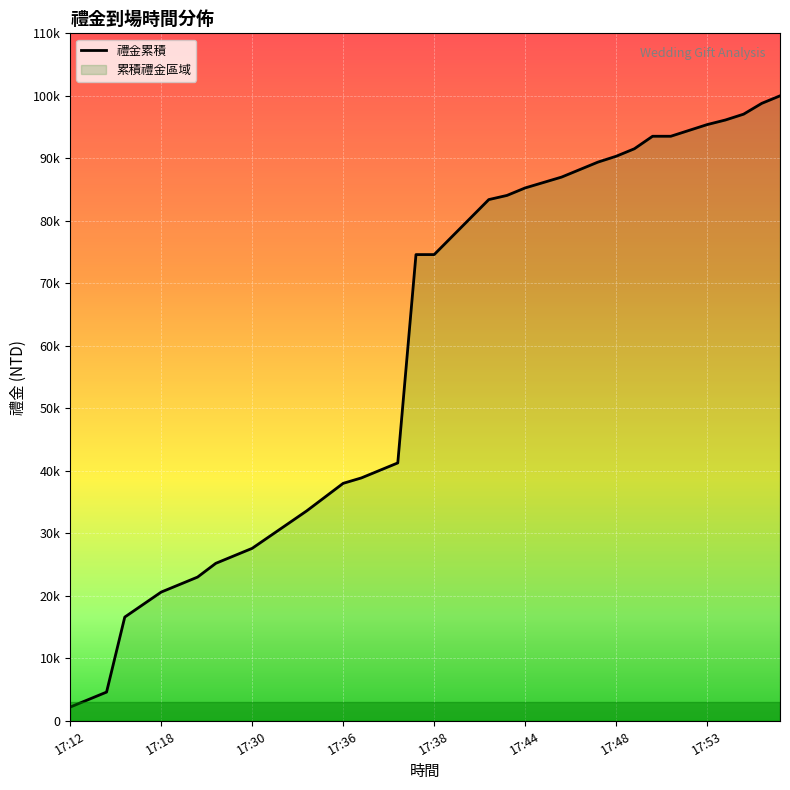

What is the value of the 23rd point from the left?

80466.7